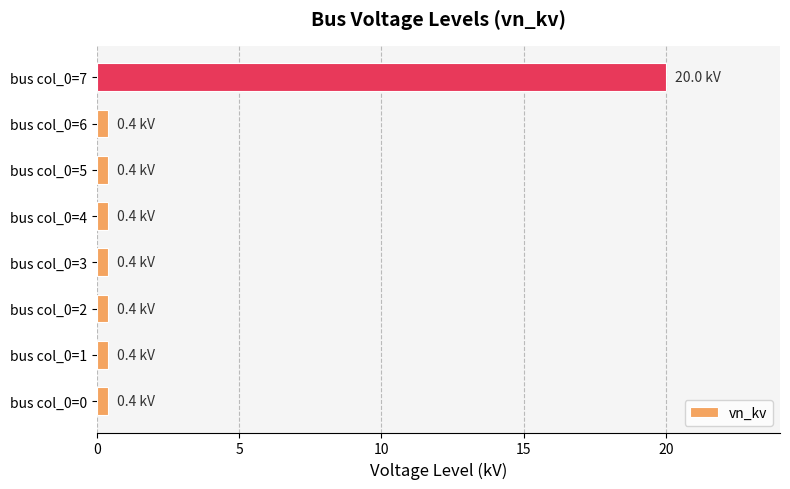

What is the average value?

2.9